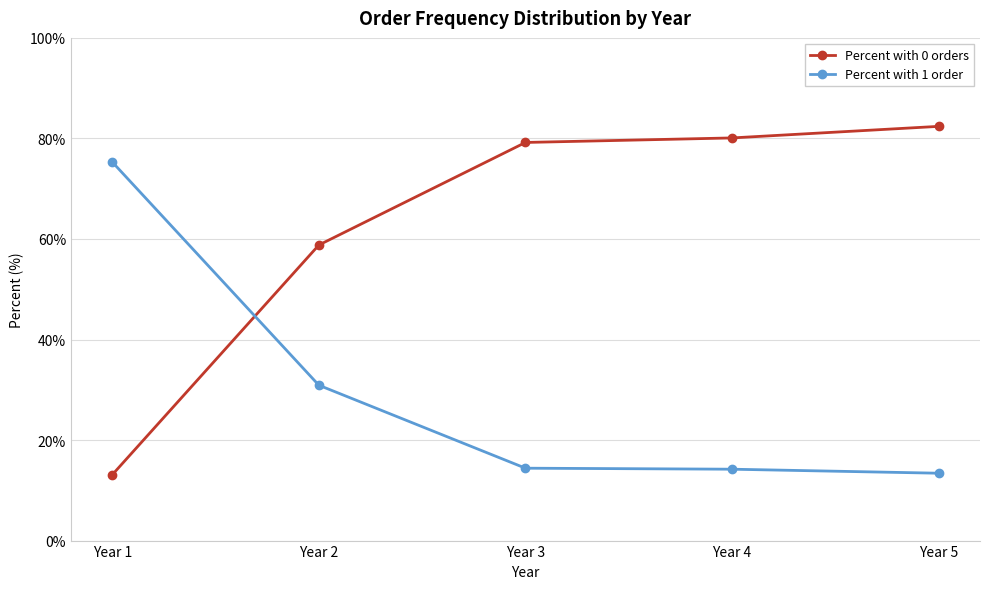

Which series has the largest total across all categories?

Percent with 0 orders